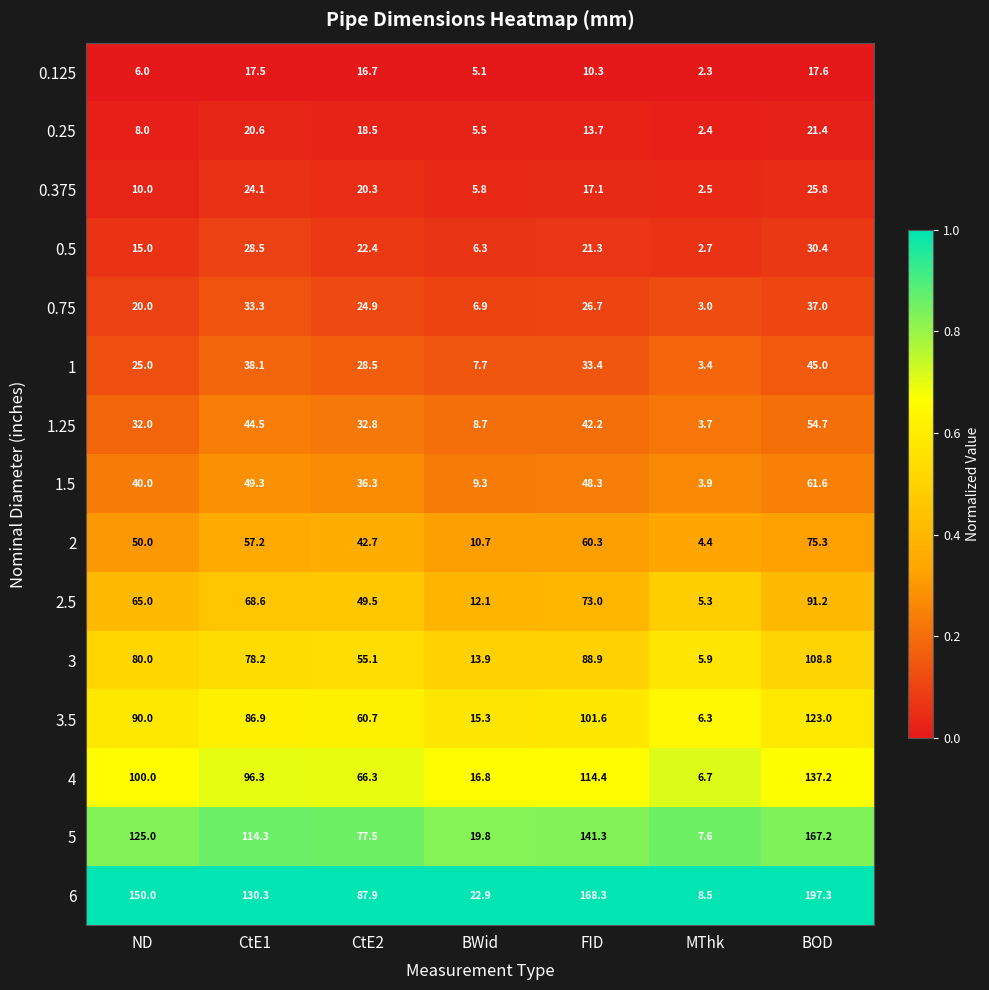

At how many categories does at least one series exceed 5?

7